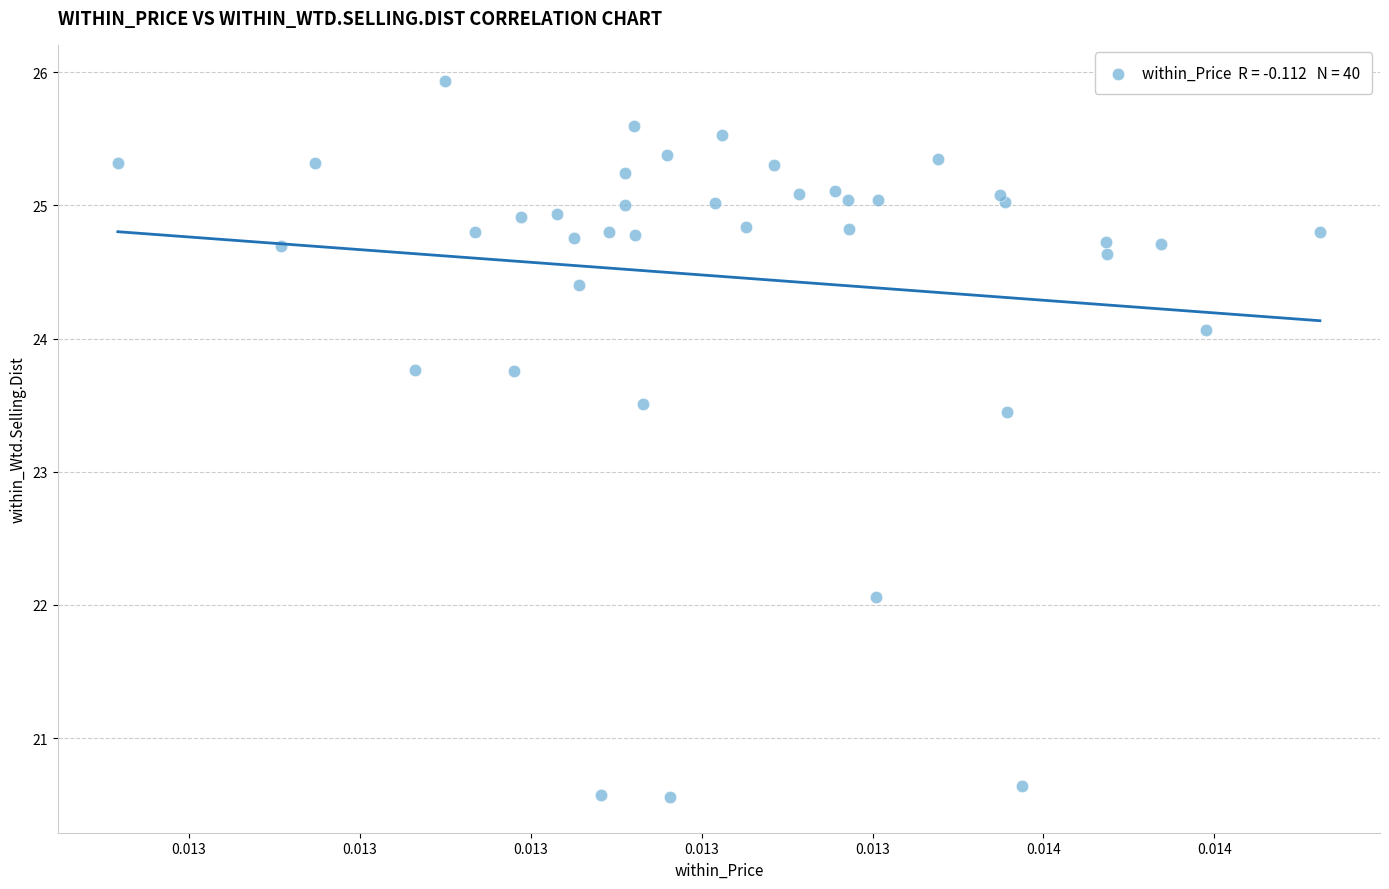

What Y value in the scatter plot is closest to 23?

23.4